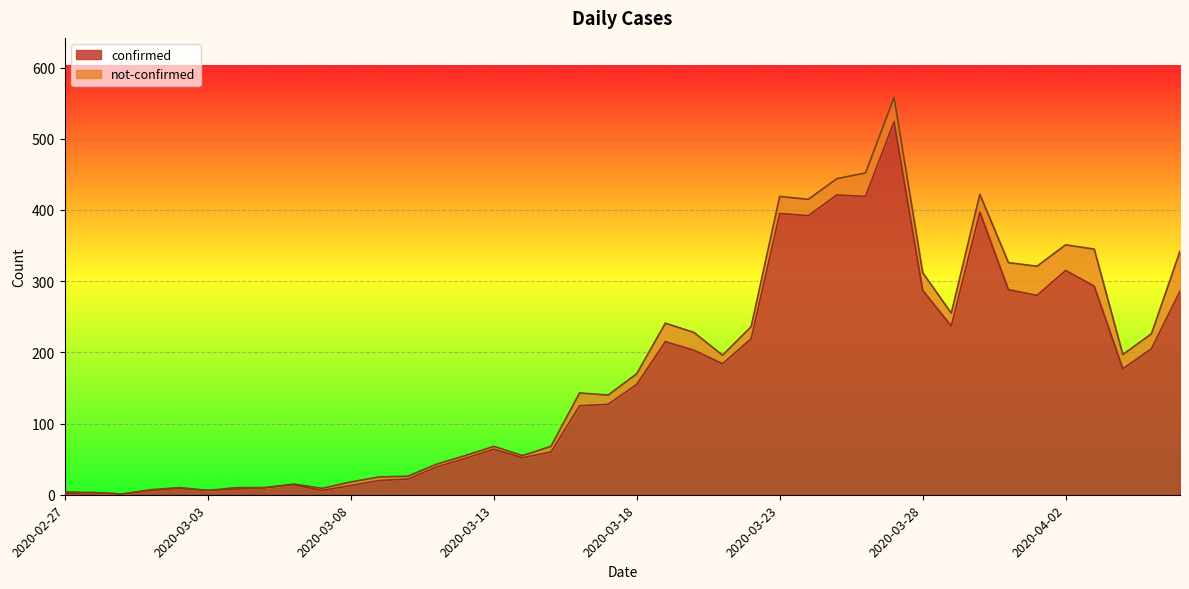

How many values exceed 155?

19